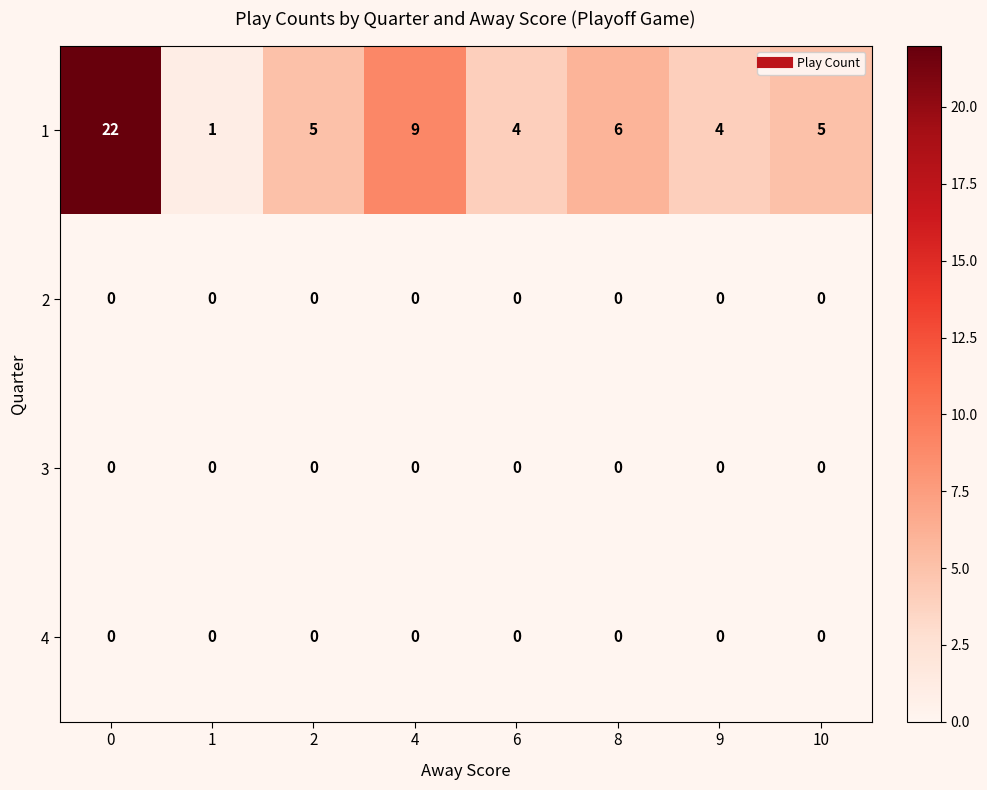

What is the average value of the 1 series?

7